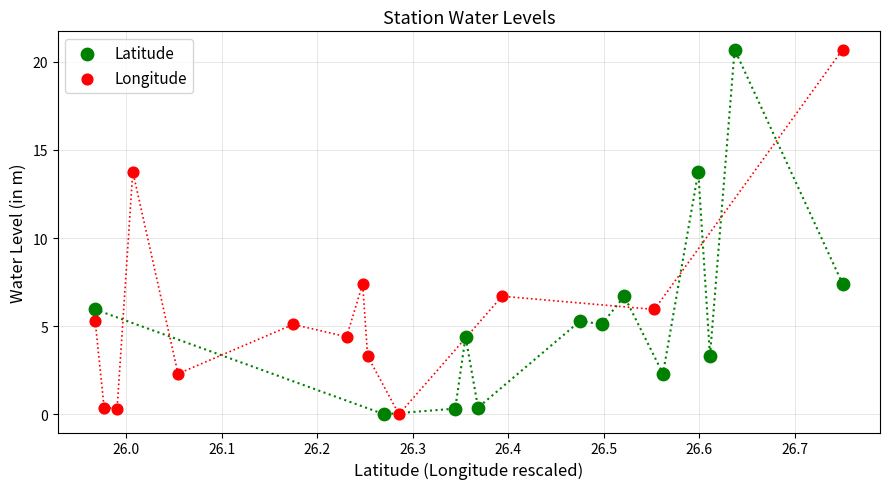

What are all the series names shown in the legend?

Latitude, Longitude